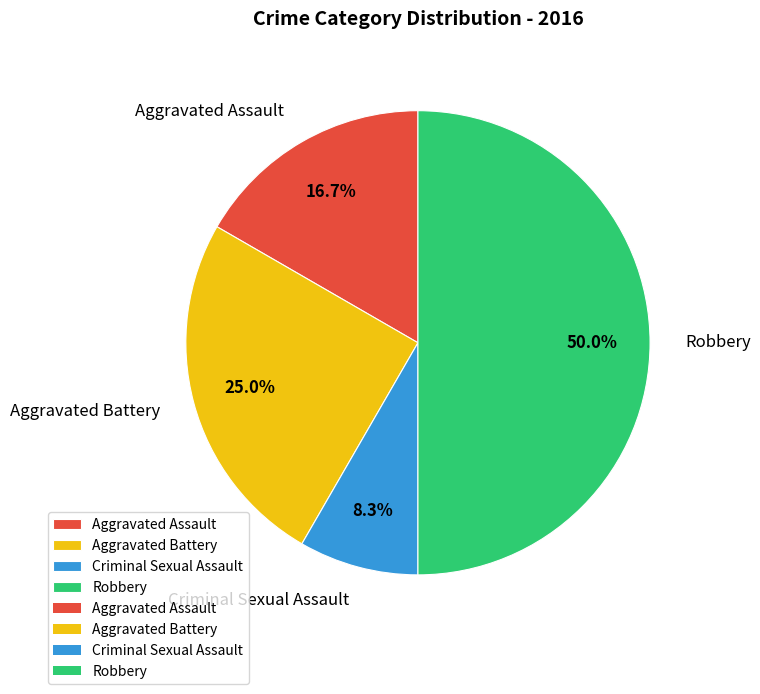

Which slice is the largest?

Robbery